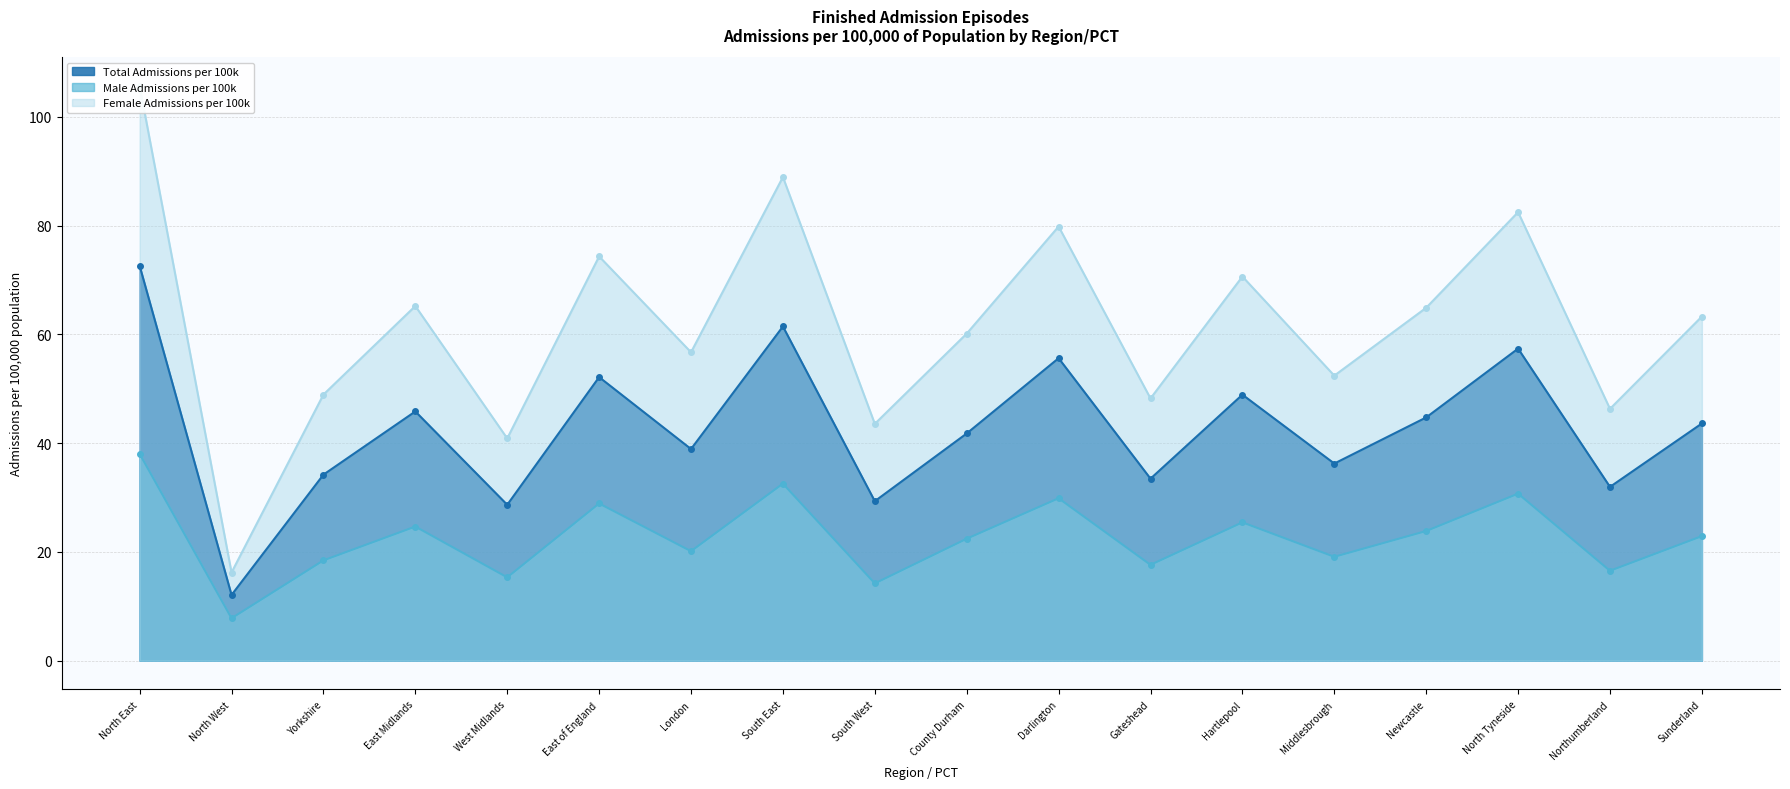

What position from the left is West Midlands?

5